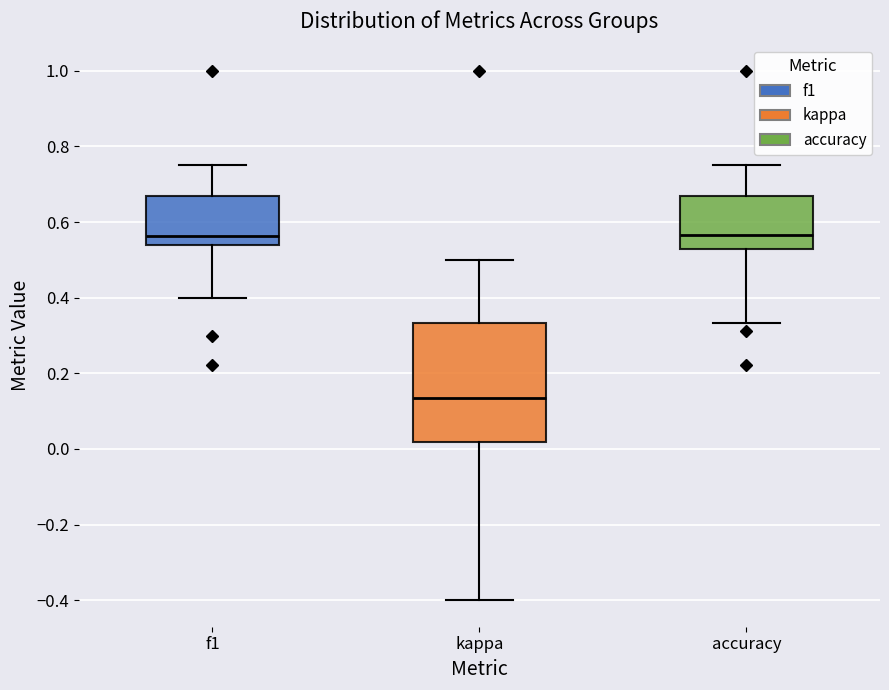

Comparing the boxes themselves (not the whiskers), which one is the tallest?

kappa